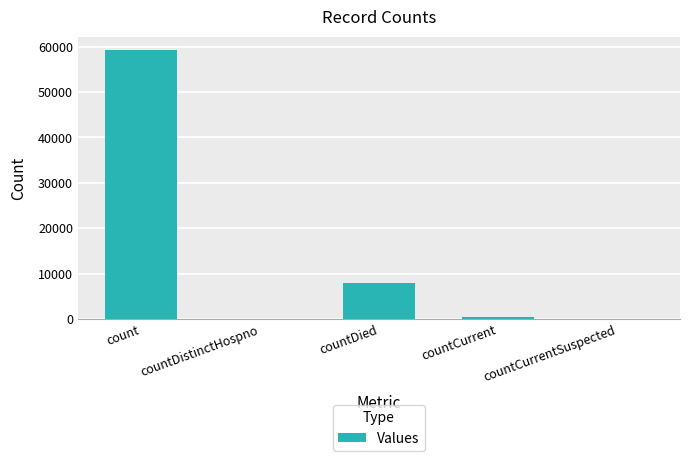

The chart shows a value of 3846 at countDied. True or false?

False